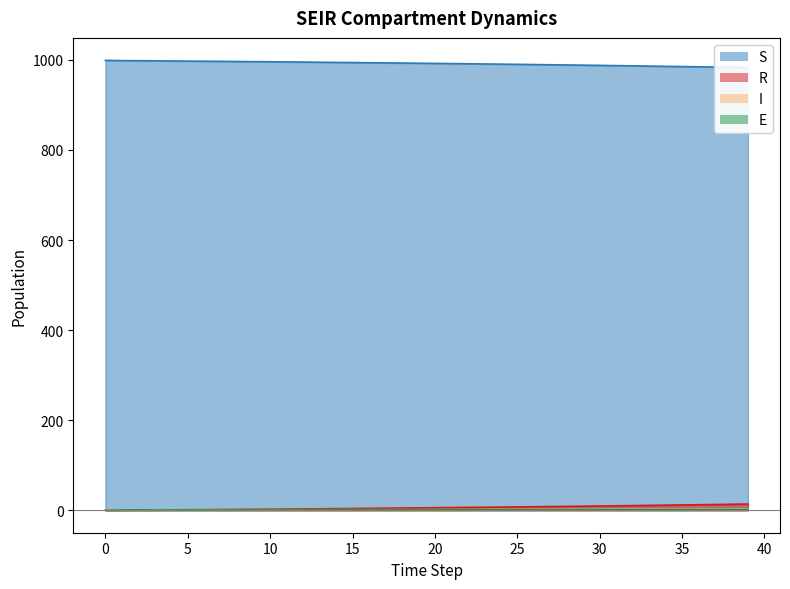

Which series has the widest spread of values?

S